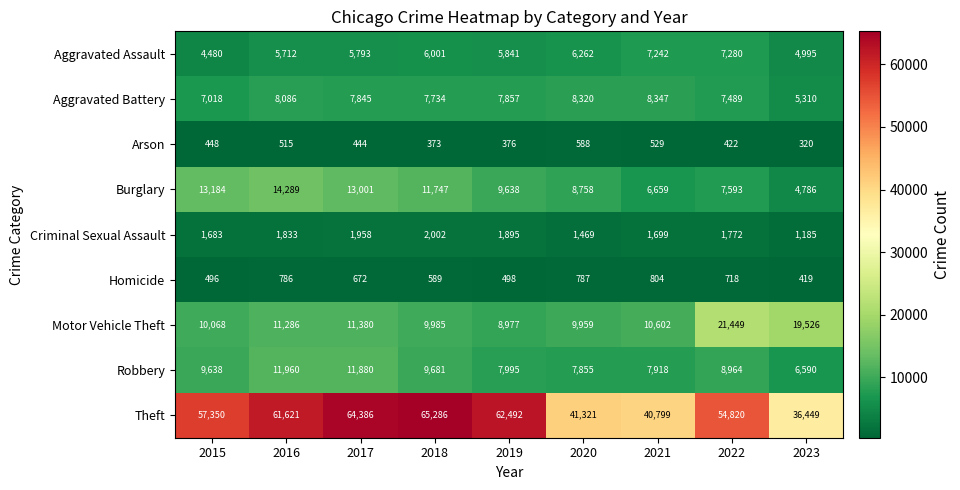

What is the difference between the maximum and second lowest values in the Aggravated Assault series?

2285